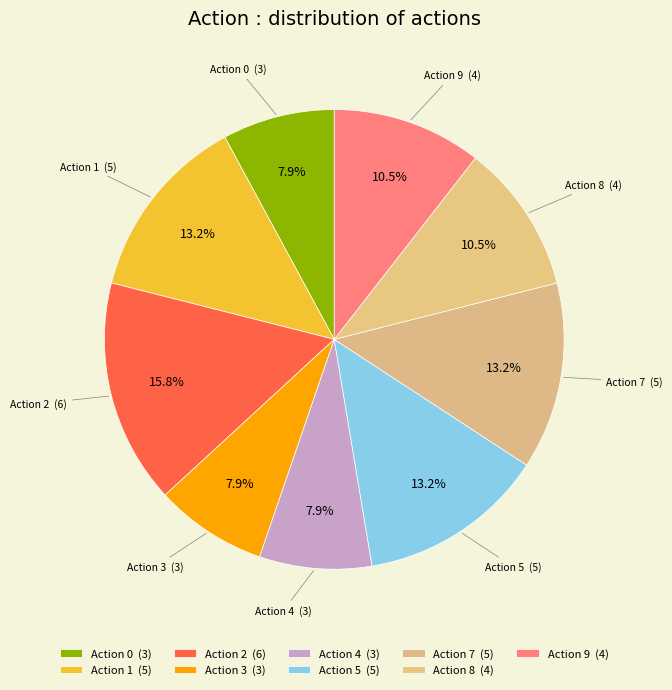

How many segments does this pie chart have?

9